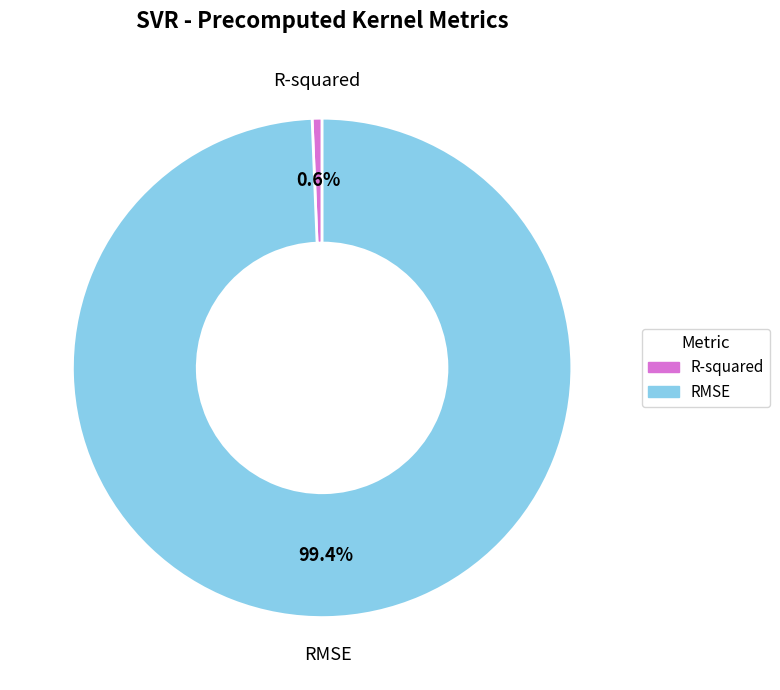

Is it true that RMSE is 99% of the pie?

True